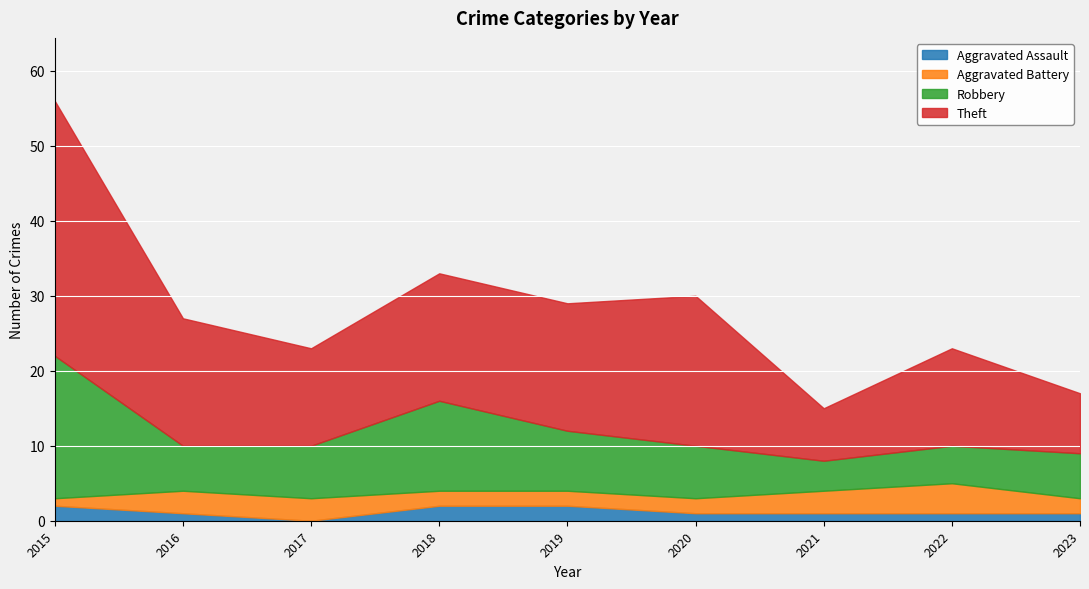

At which category does the chart reach its peak across all series?

2015